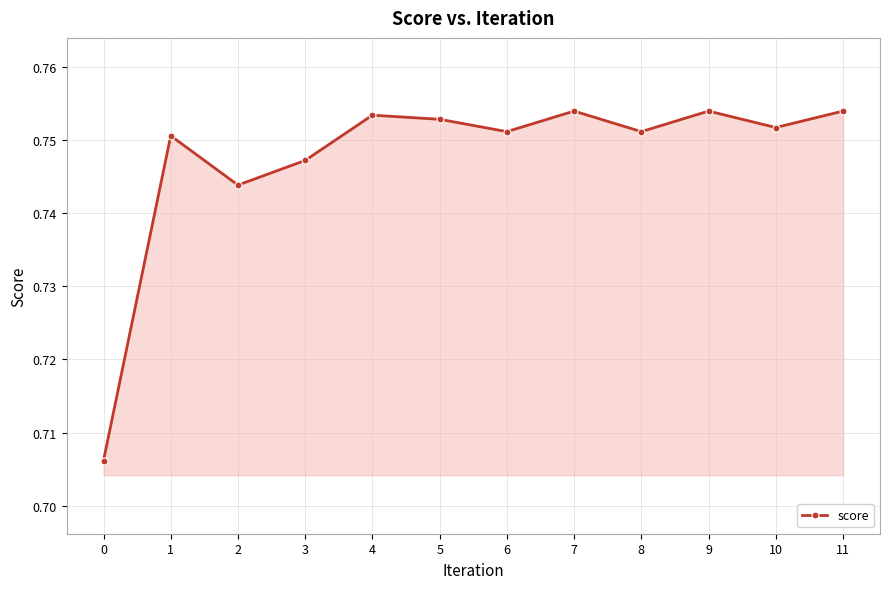

True or false: the data has more than 2 interior local peaks.

True